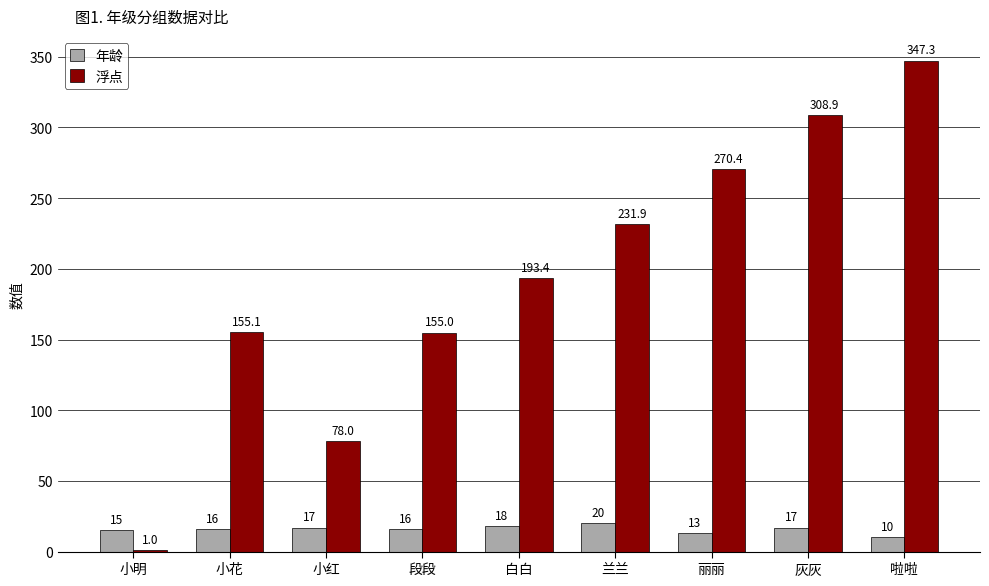

Read the 年龄 value at 段段.

16.0